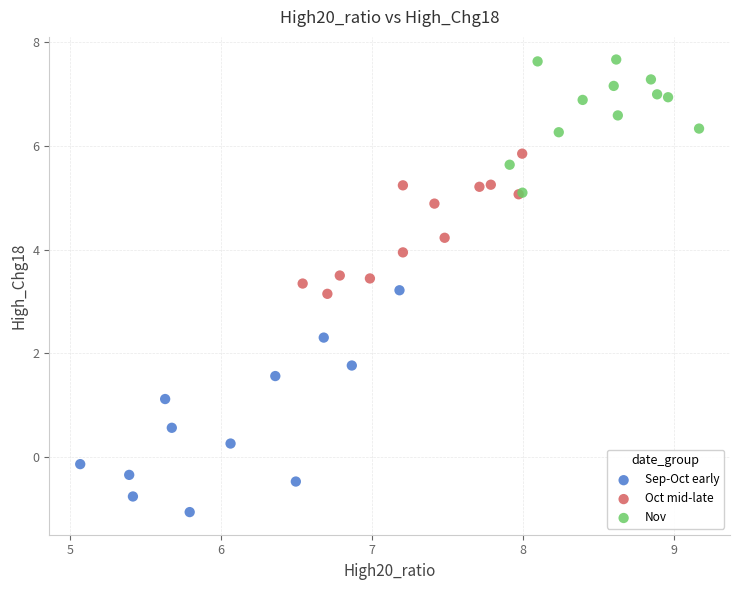

Which series reaches the maximum Y coordinate?

Nov